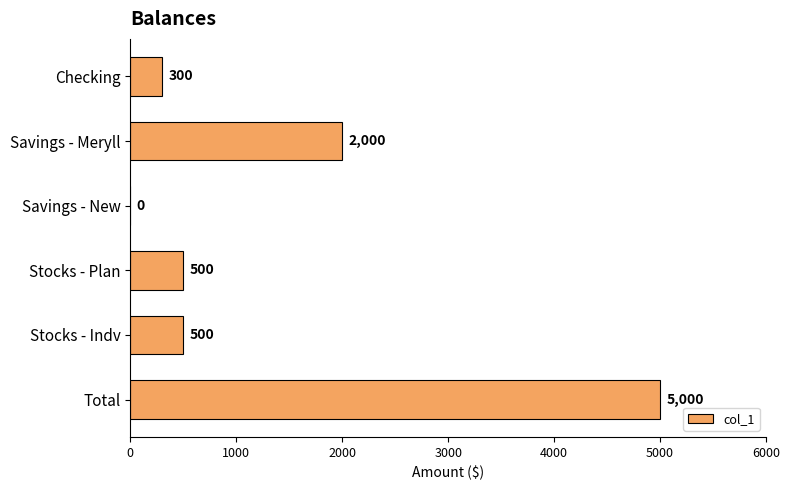

What is the sum of all values?

8300